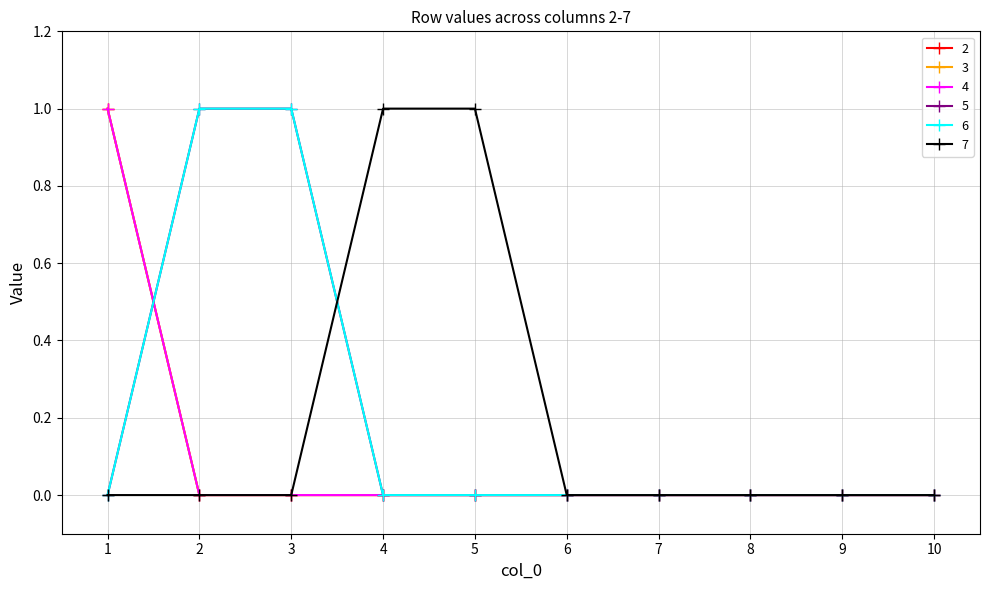

How many 5 values are between 0 and 1?

10